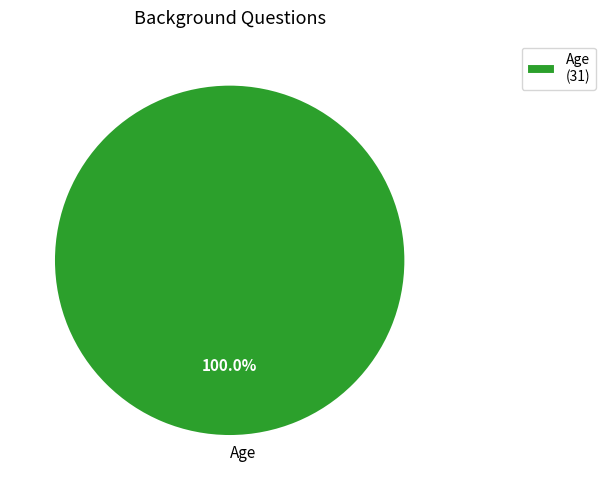

Does any single category account for the majority?

Yes